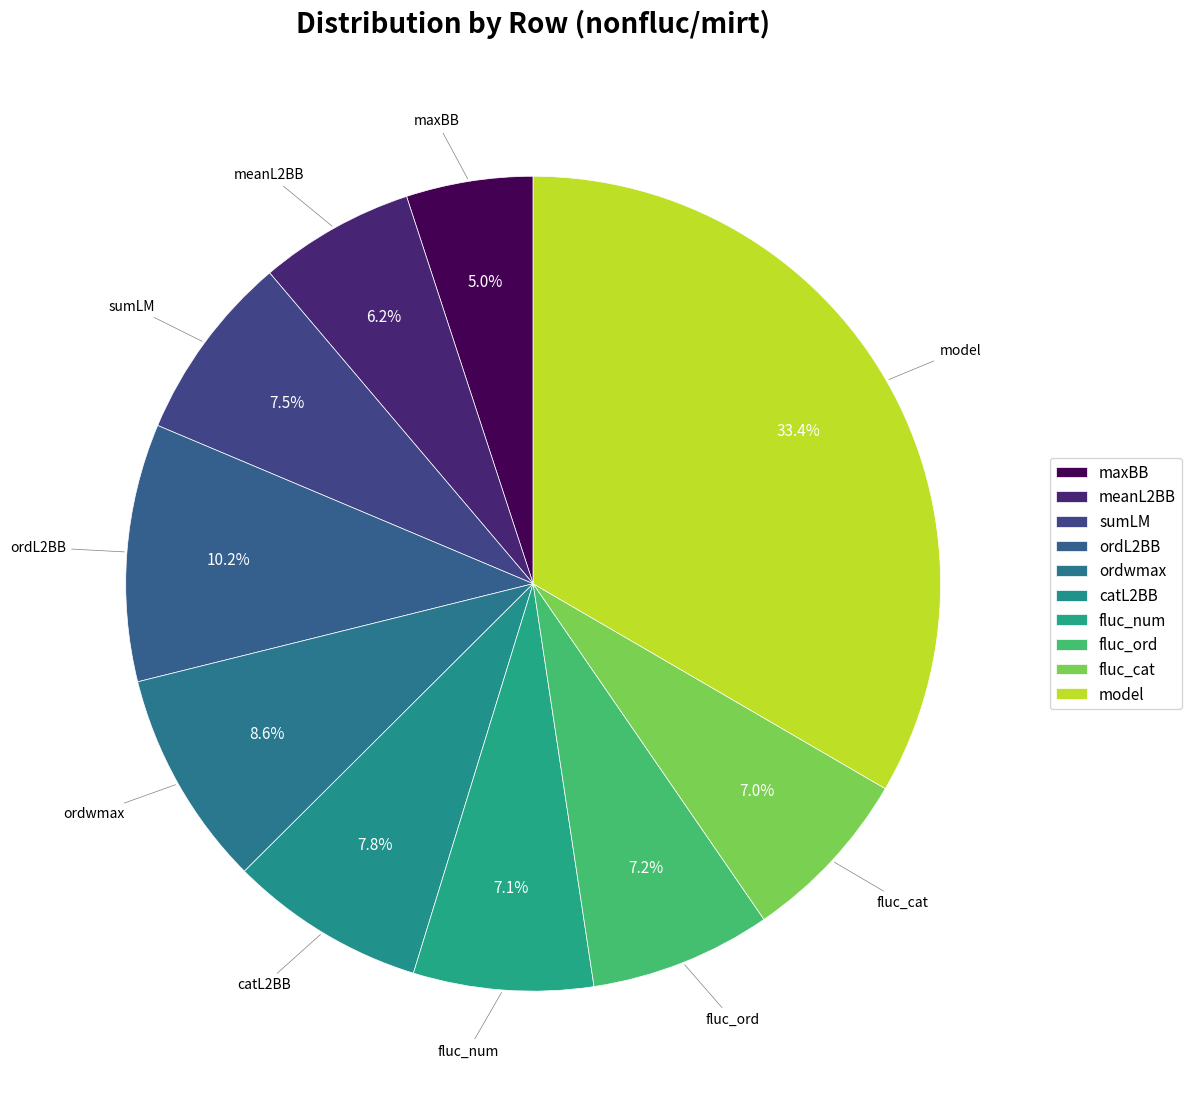

How many slices are in this pie chart?

10